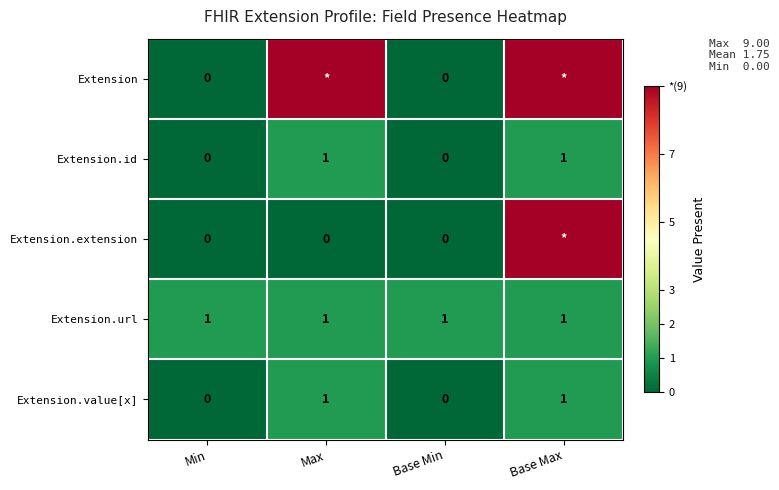

Count the number of data series in this chart.

5